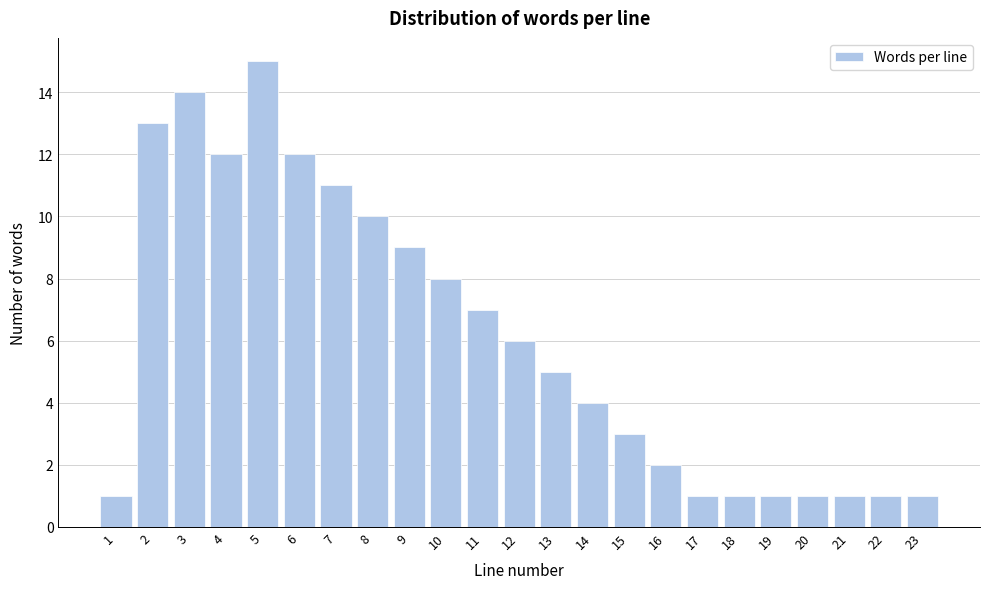

Reading left to right, list every bar in this chart as the range it spans on the x-axis followed by its height. The values are not printed on the chart, so give them approximately, as read against the axis.

0.5 to 1.5: 1
1.5 to 2.5: 13
2.5 to 3.5: 14
3.5 to 4.5: 12
4.5 to 5.5: 15
5.5 to 6.5: 12
6.5 to 7.5: 11
7.5 to 8.5: 10
8.5 to 9.5: 9
9.5 to 10.5: 8
10.5 to 11.5: 7
11.5 to 12.5: 6
12.5 to 13.5: 5
13.5 to 14.5: 4
14.5 to 15.5: 3
15.5 to 16.5: 2
16.5 to 17.5: 1
17.5 to 18.5: 1
18.5 to 19.5: 1
19.5 to 20.5: 1
20.5 to 21.5: 1
21.5 to 22.5: 1
22.5 to 23.5: 1